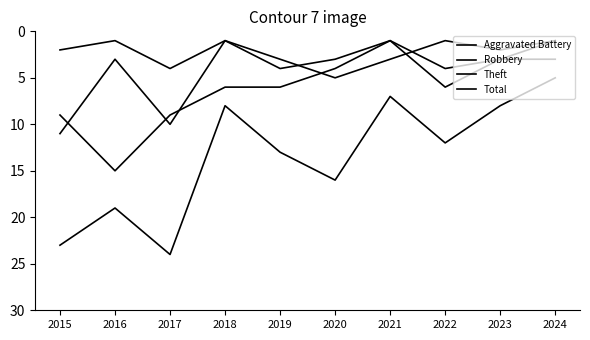

How many interior local peaks does the Robbery series have?

3